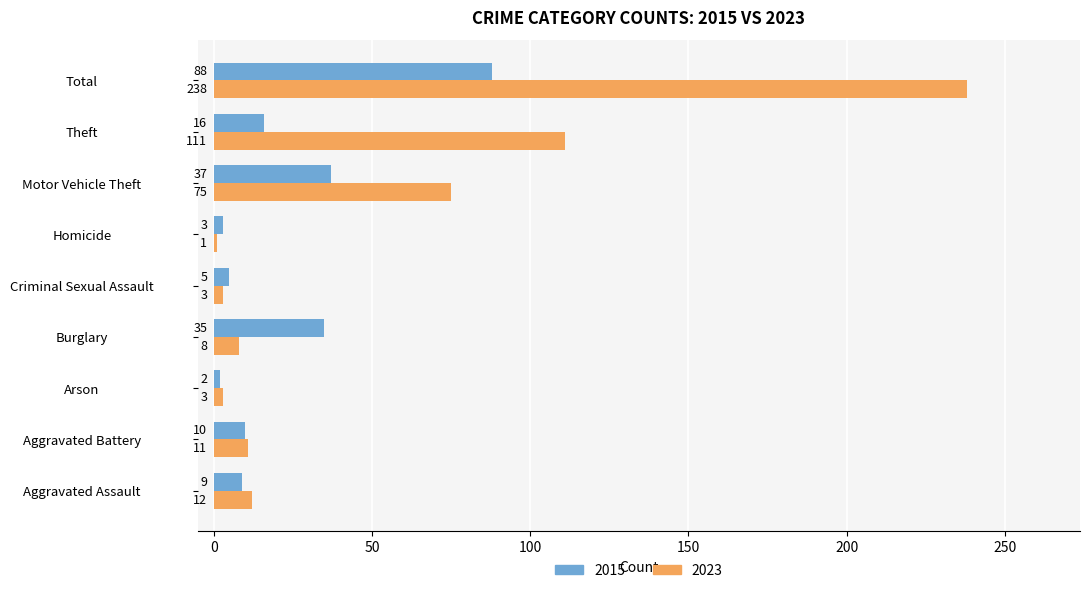

Which series has the widest spread of values?

2023